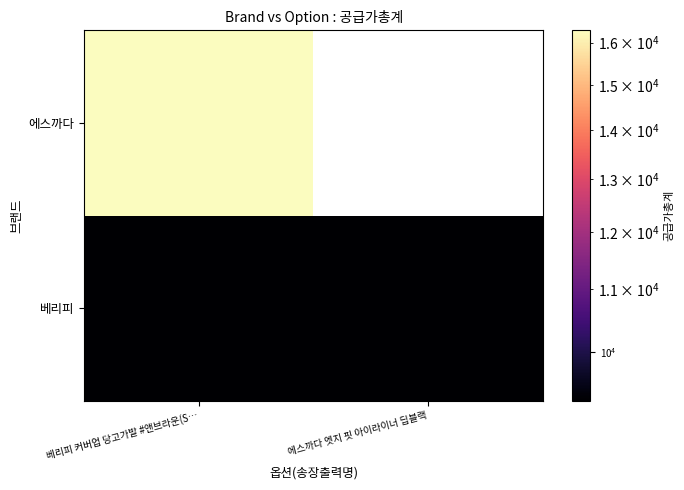

Which category has the highest value in the 베리피 series?

베리피 커버업 당고가발 #앤브라운(S…